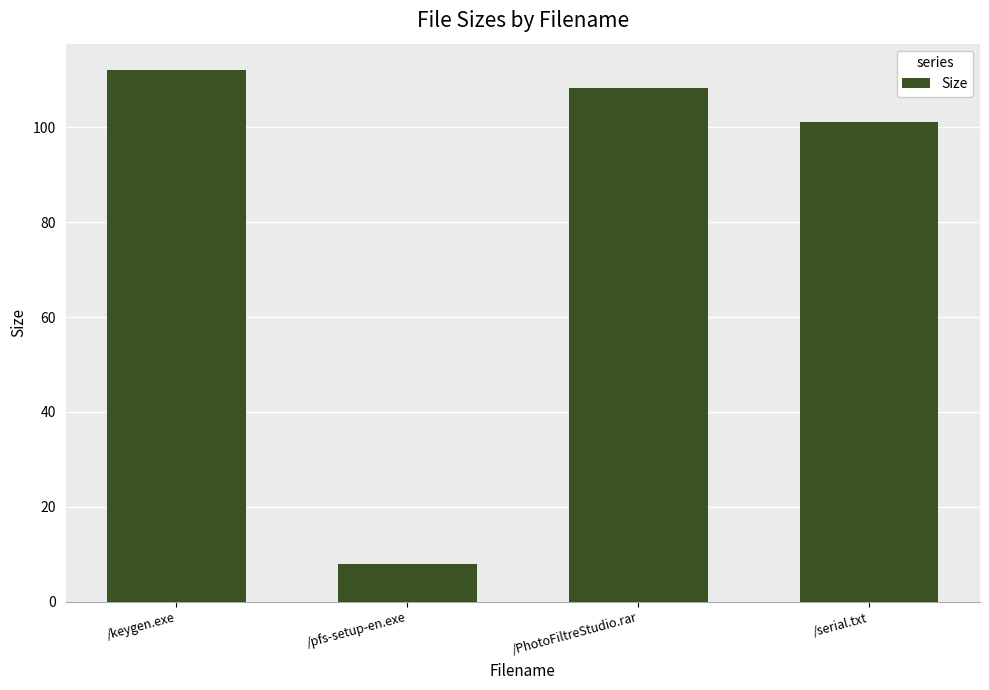

Which category has the lowest value across all series?

/pfs-setup-en.exe